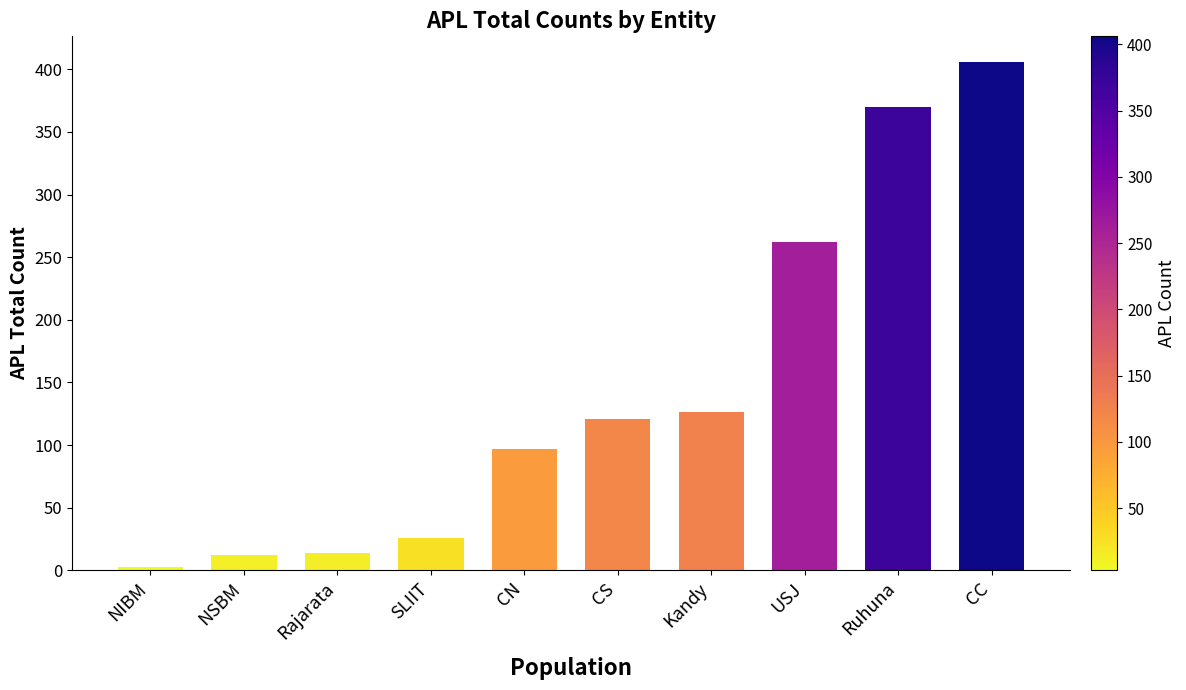

What is the difference between the second highest and minimum values?

367